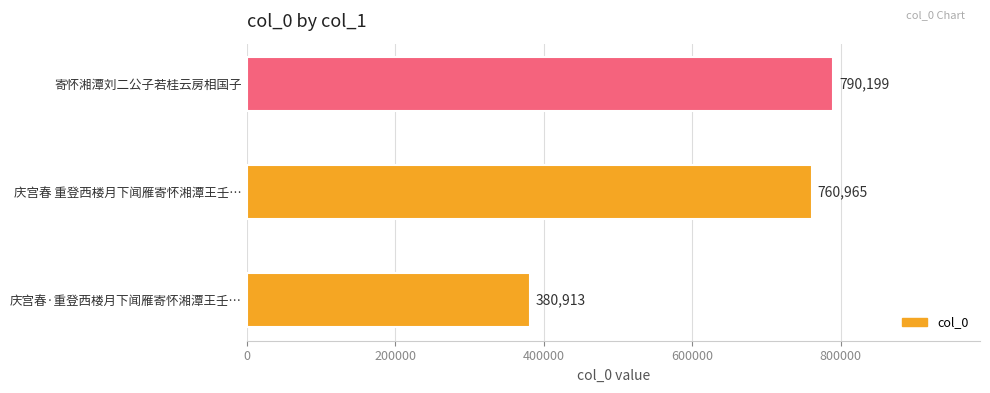

How many bars are there in total?

3